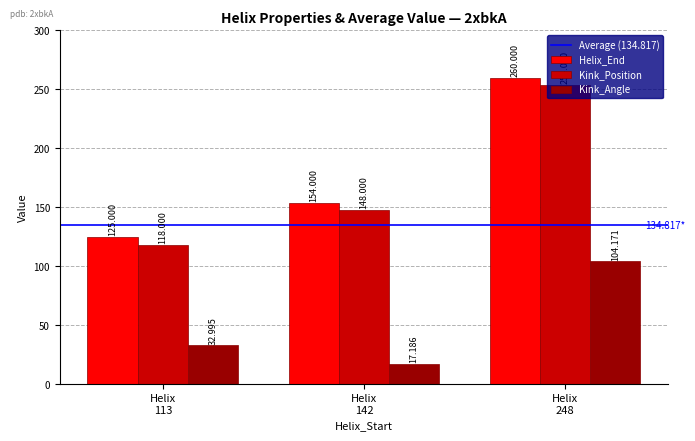

Where is Kink_Angle nearest to the value 60?

Helix
113